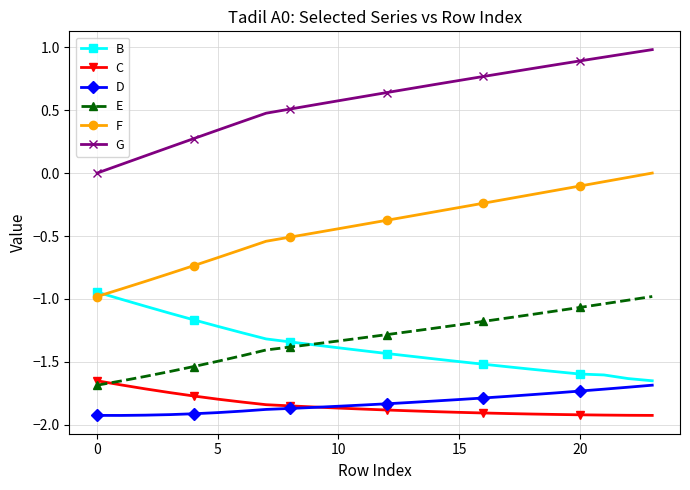

True or false: B and C cross at least once.

False